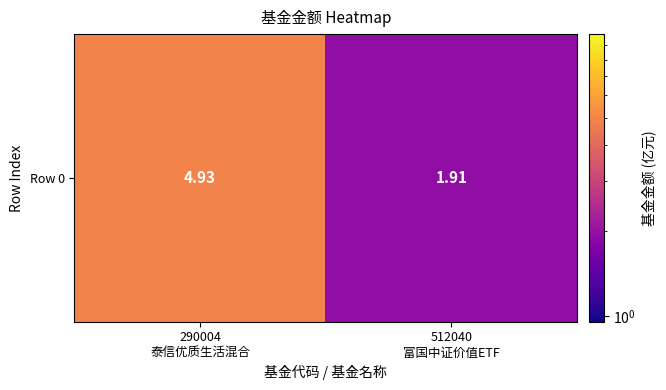

Count the values in the range 1 to 4.

1